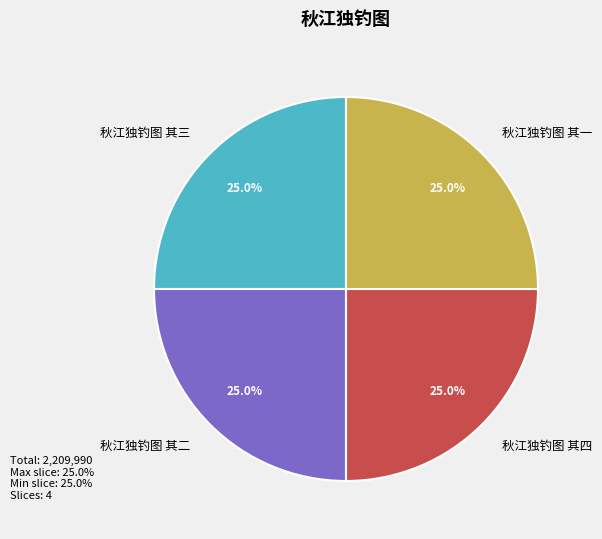

Does 秋江独钓图 其三 represent more than half of the total?

No